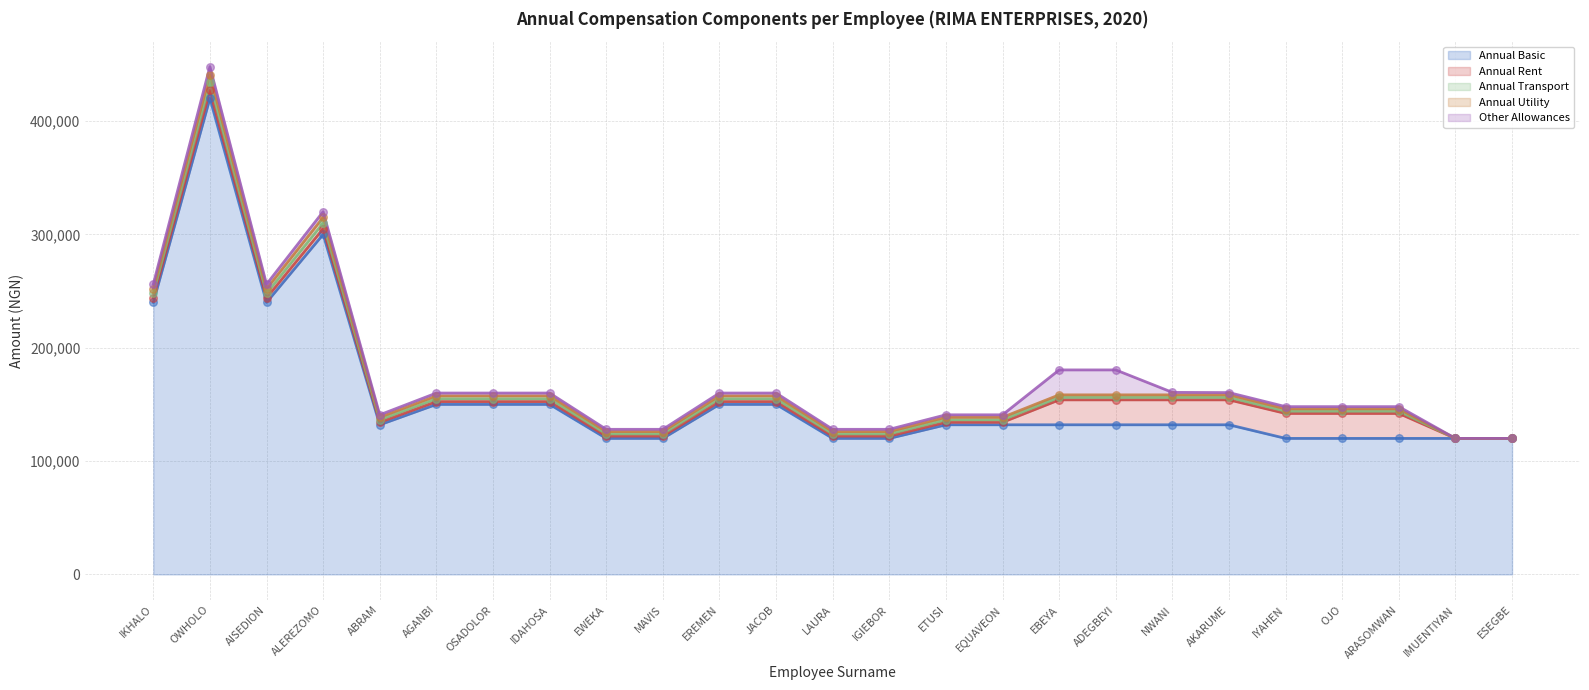

Which series has the largest Y range (max minus min)?

annual_basic